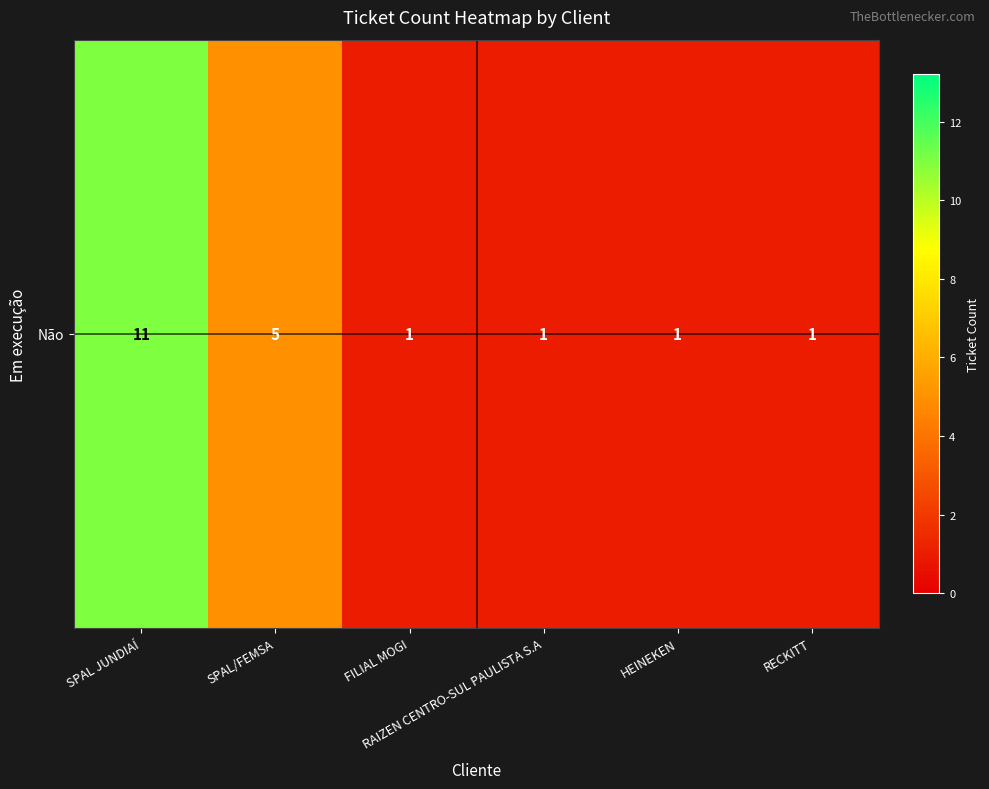

List the labels in order of value, smallest first.

FILIAL MOGI, RAIZEN CENTRO-SUL PAULISTA S.A, HEINEKEN, RECKITT, SPAL/FEMSA, SPAL JUNDIAÍ